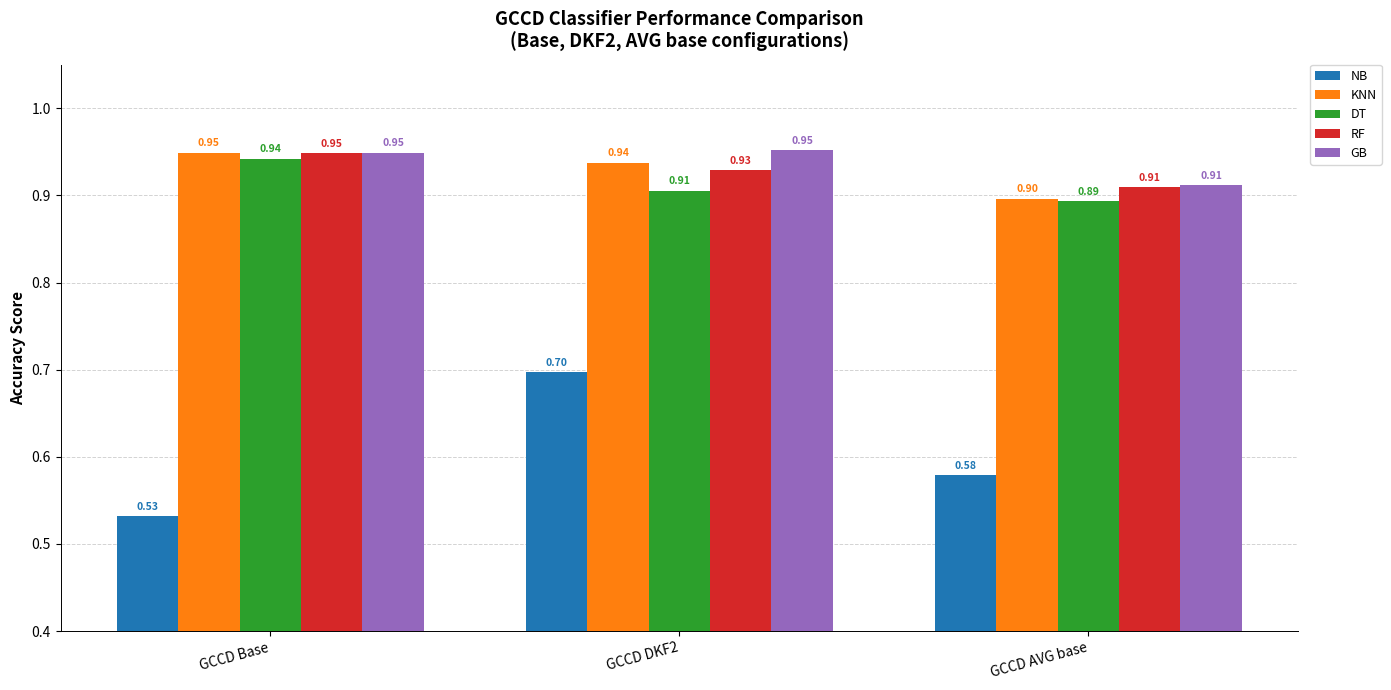

Count the GB values in the range 0 to 1.

3